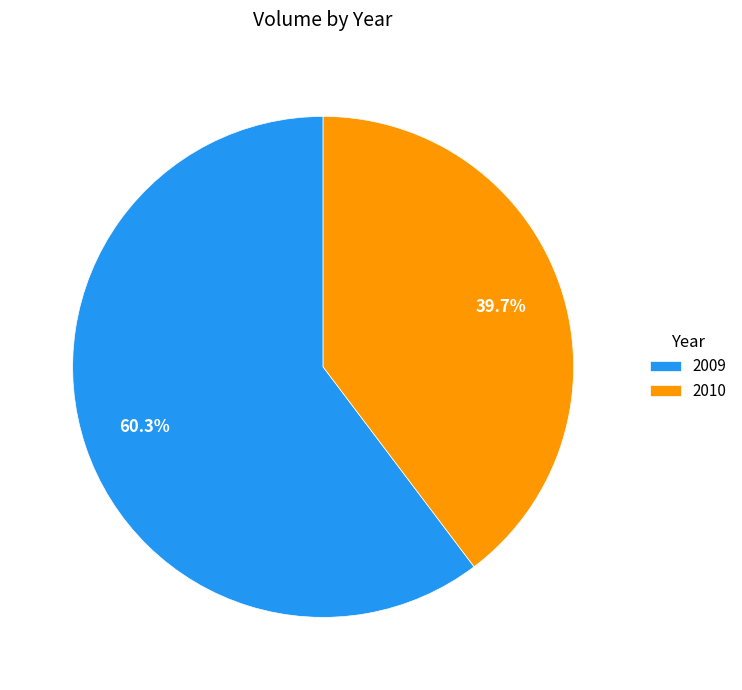

What percentage is the 2010 slice, to the nearest percent?

40%